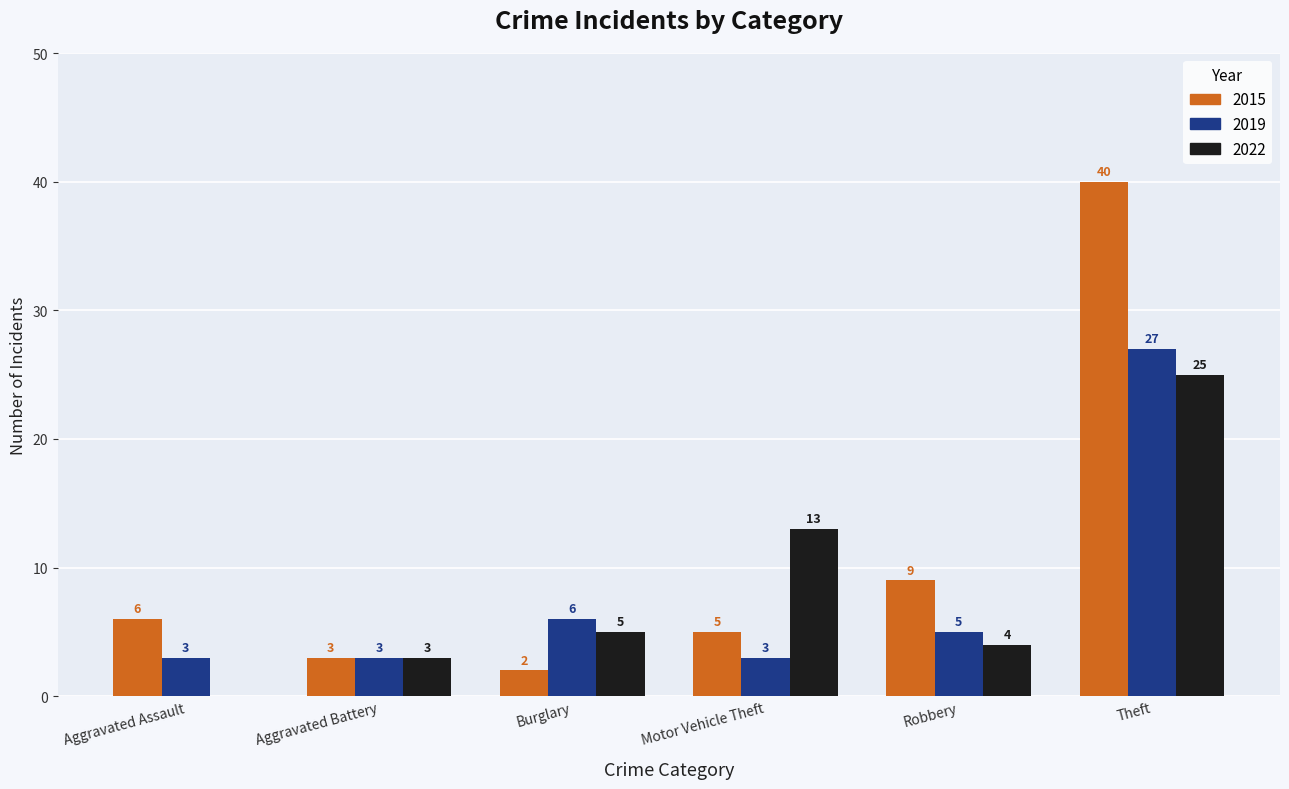

Which series has the largest total across all categories?

2015